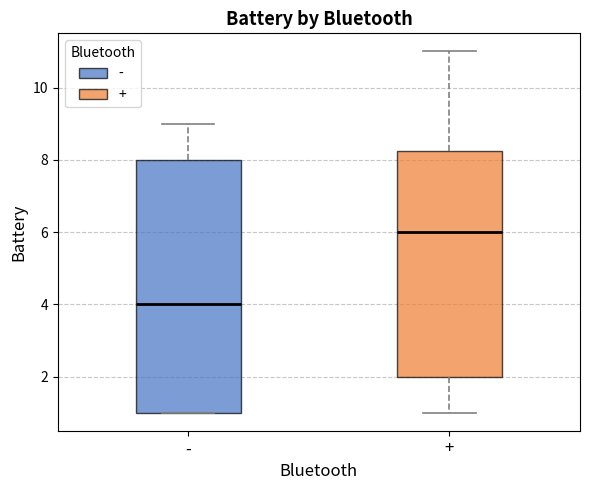

Which box has the highest median line?

+